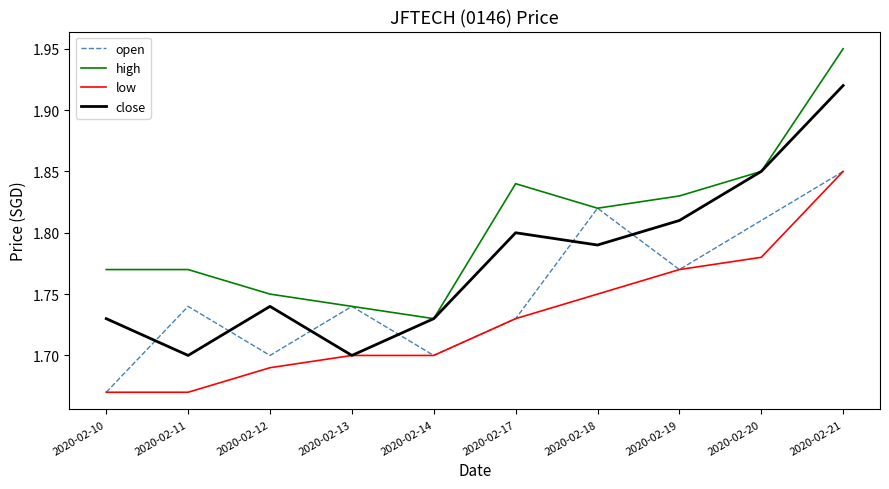

True or false: low and high intersect in this chart.

False